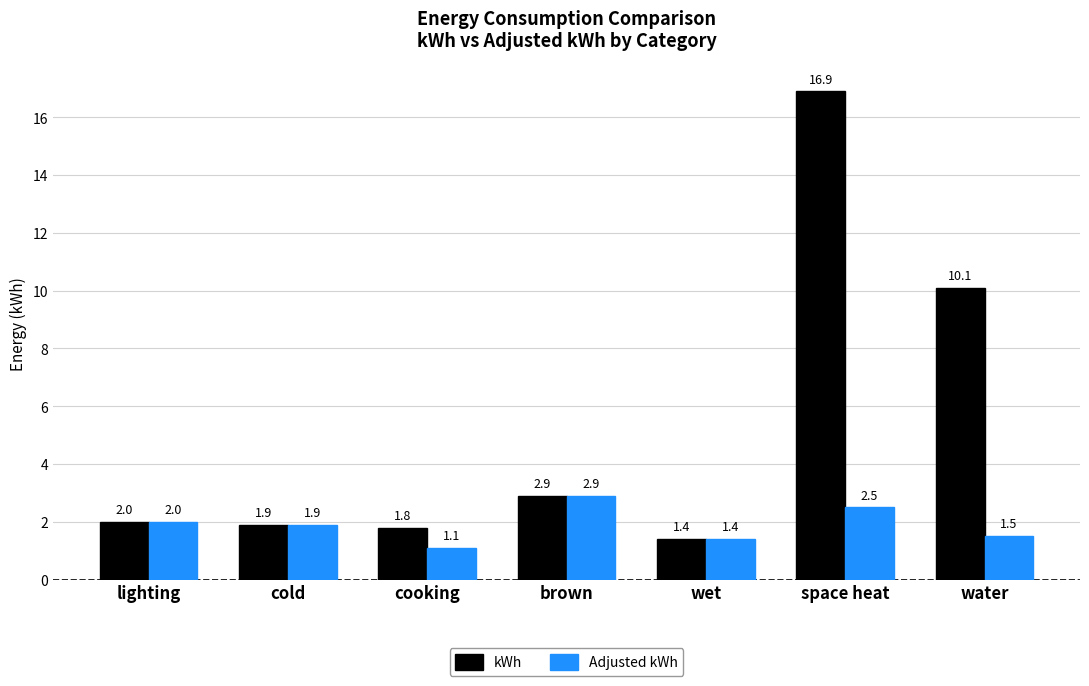

Rank the series by their average value, from highest to lowest.

kWh, Adjusted kWh